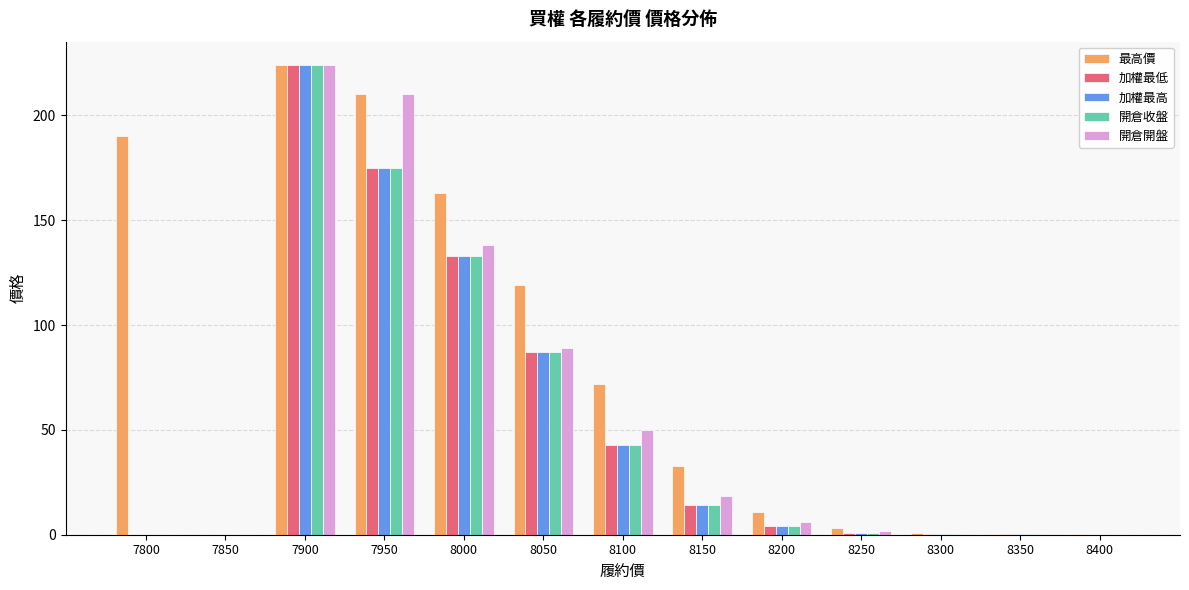

Are the bars horizontal?

No